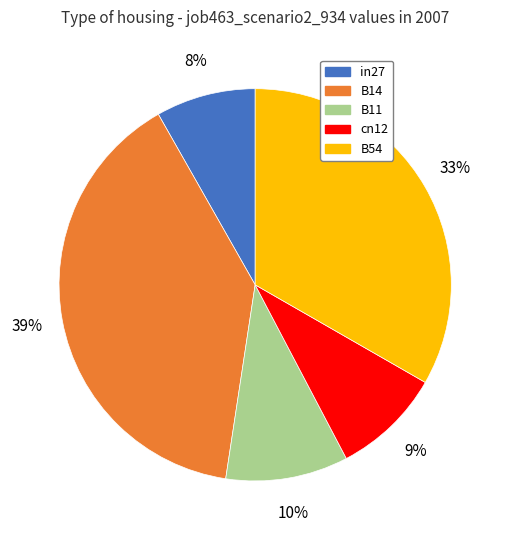

Is B11 the majority of the pie?

No